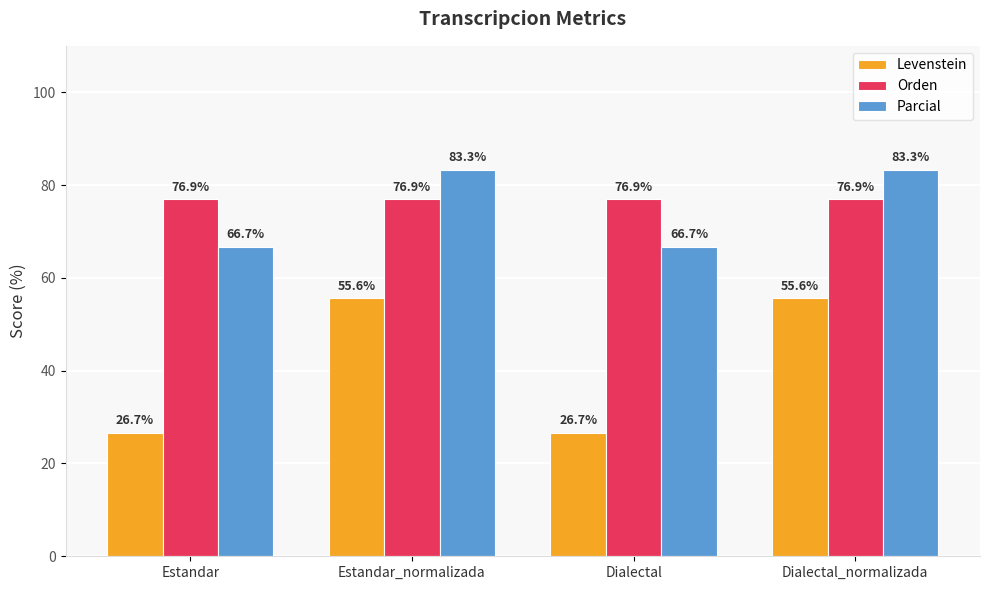

Between Estandar and Estandar_normalizada, which series saw the biggest shift?

Levenstein